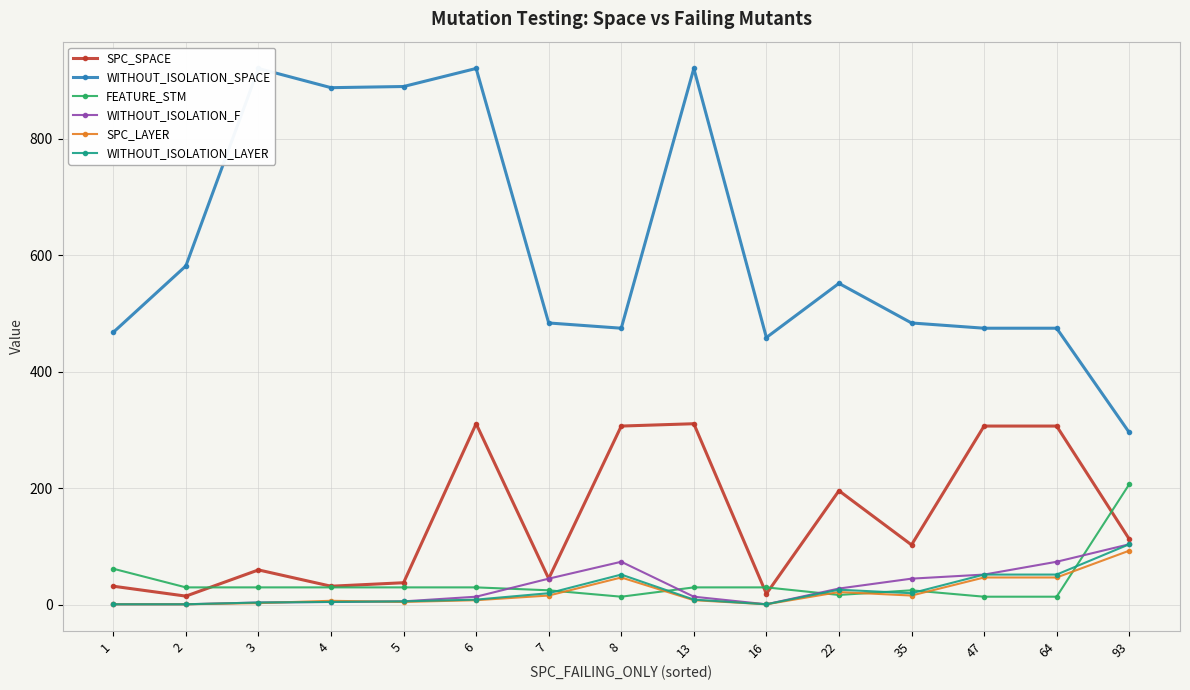

What is the spread (max minus min) of values at 22?

535